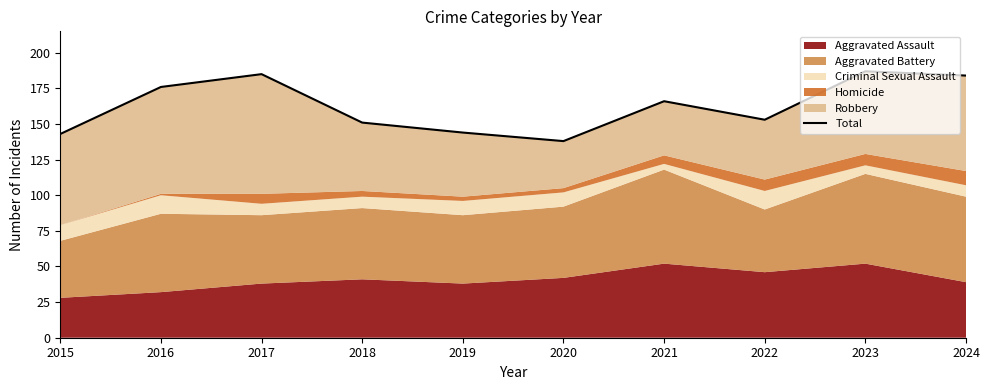

The chart shows a value of 138 at 2020. True or false?

True